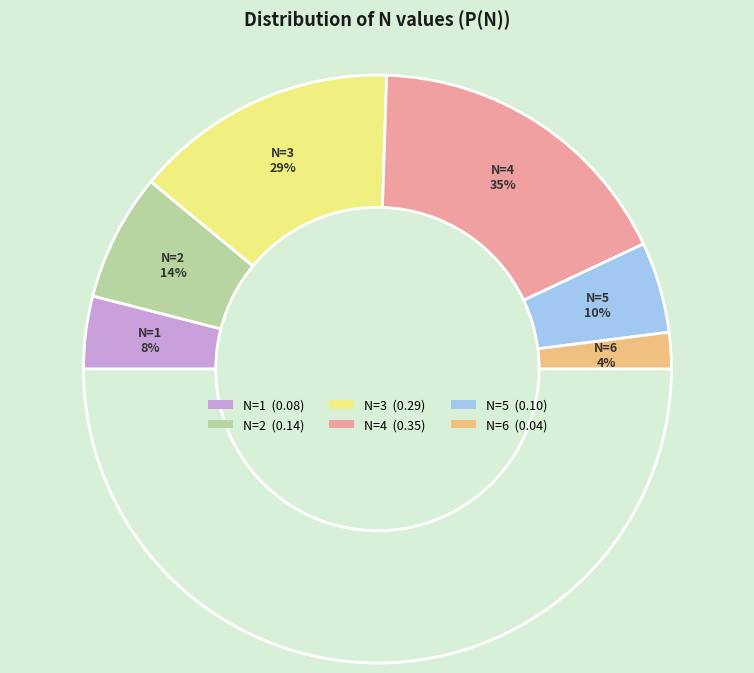

Does 1 represent more than half of the total?

No